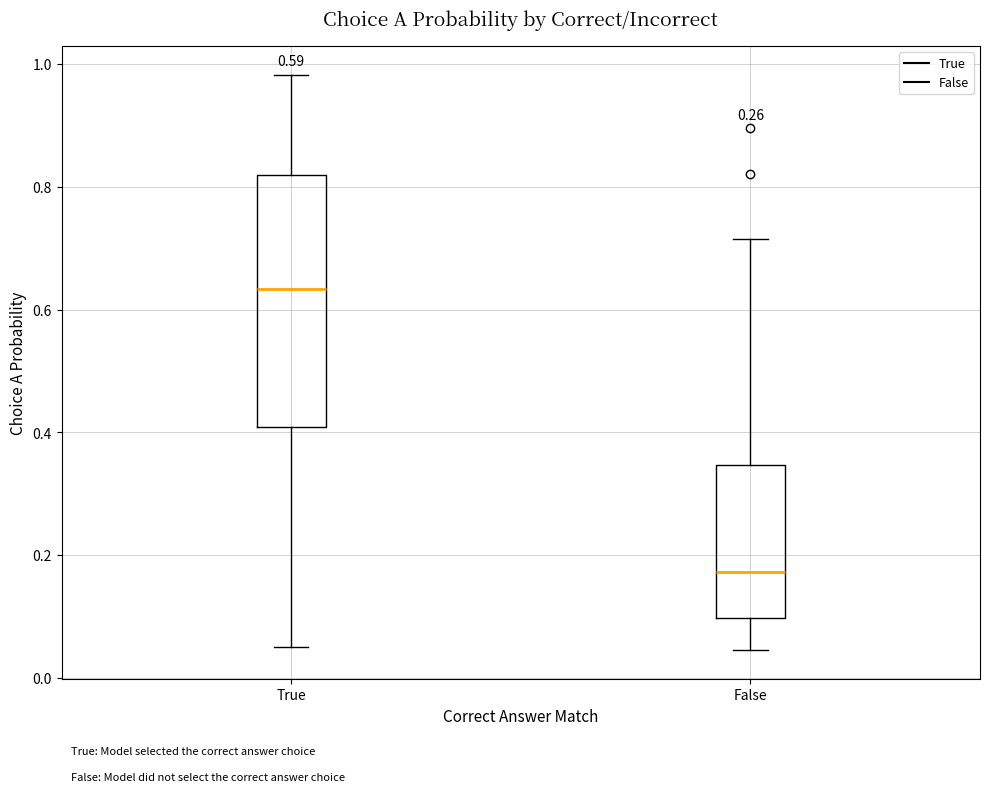

Reading left to right, read every box against the y-axis: the position of its median line, the range the box covers, and the ends of its whiskers. The values are not printed on the chart, so give them approximately, as read against the axis.

True: median 0.64, box 0.40 to 0.82, whiskers 0.06 to 0.98
False: median 0.18, box 0.10 to 0.34, whiskers 0.04 to 0.72